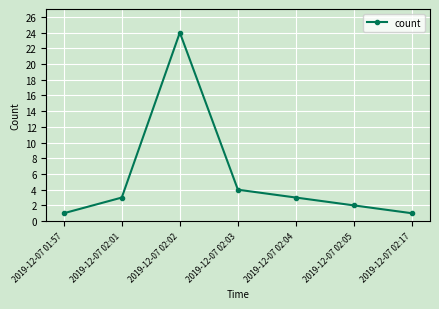

Reading right to left, list all the values displayed in this chart.

1	2	3	4	24	3	1